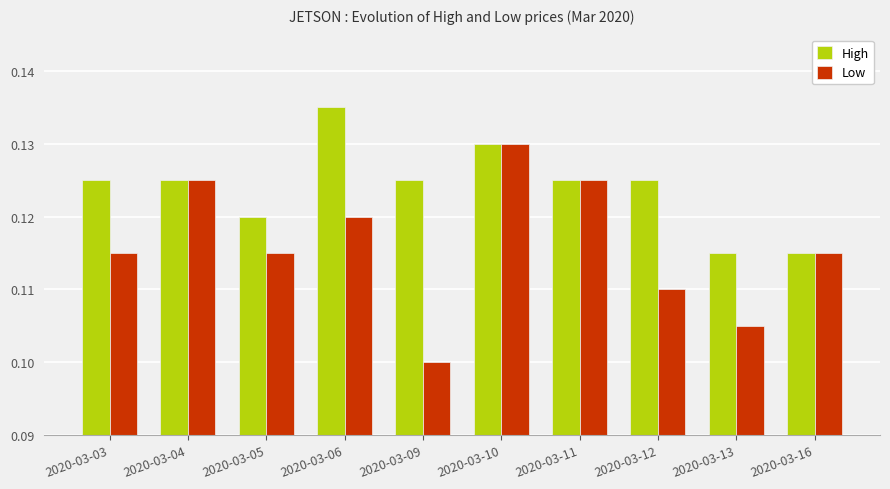

Rank the series by their maximum value, from lowest to highest.

Low, High